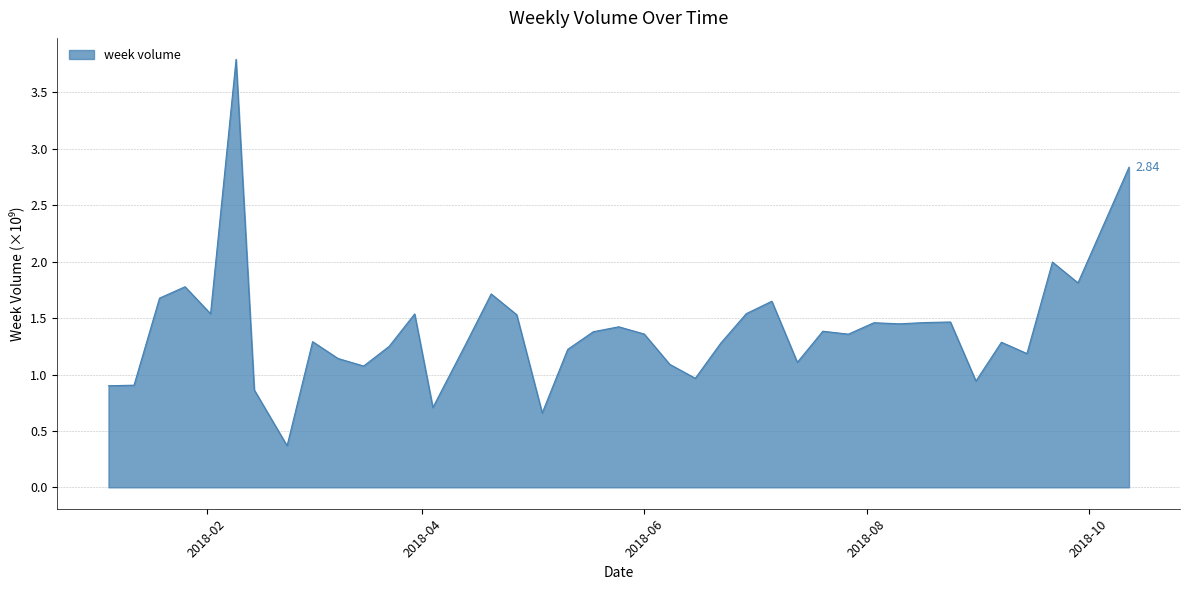

What is the smallest value displayed?

0.4